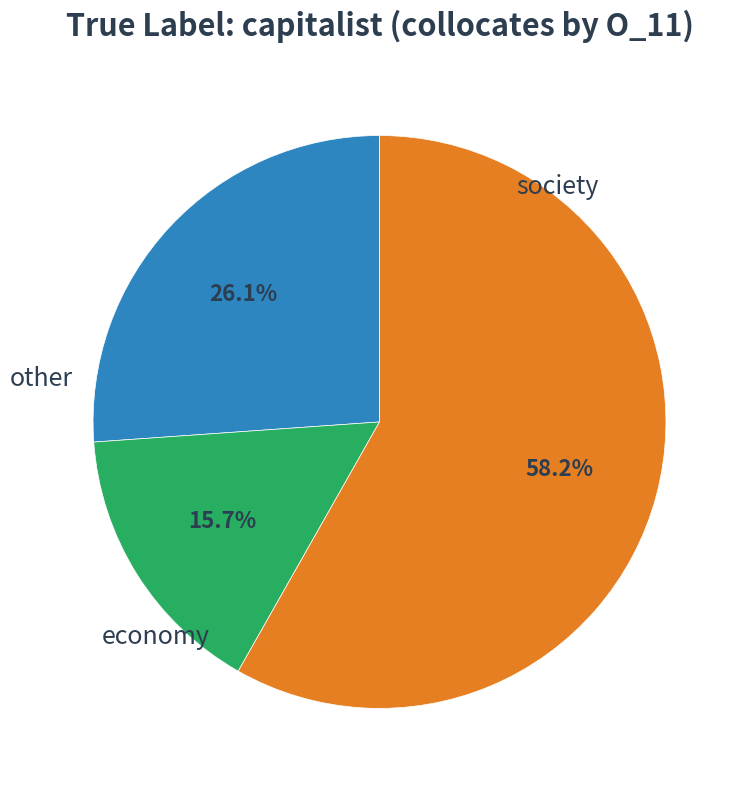

Is there a majority slice in this chart?

Yes